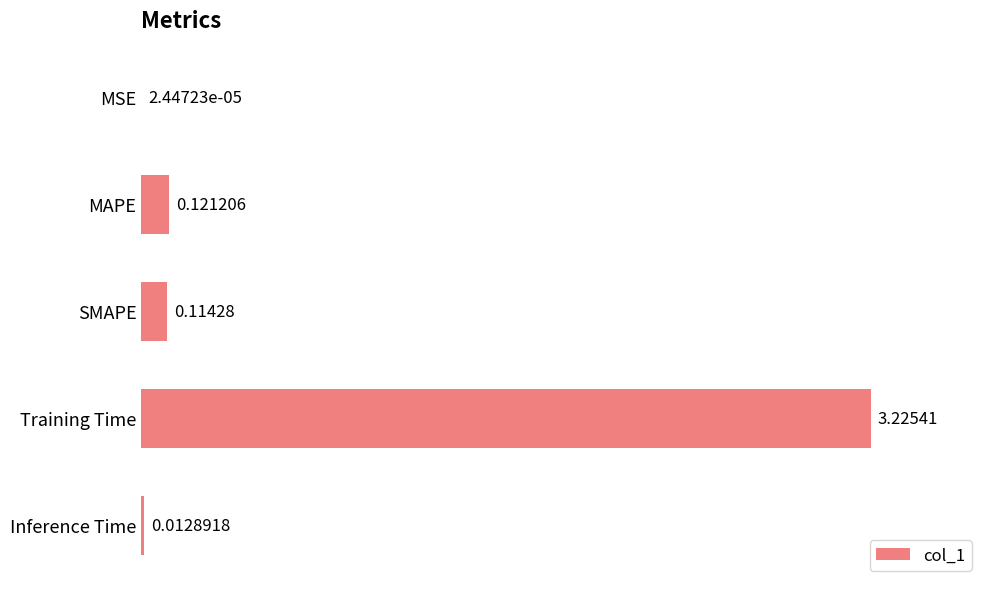

What is the sum of the values at Training Time and SMAPE?

3.3